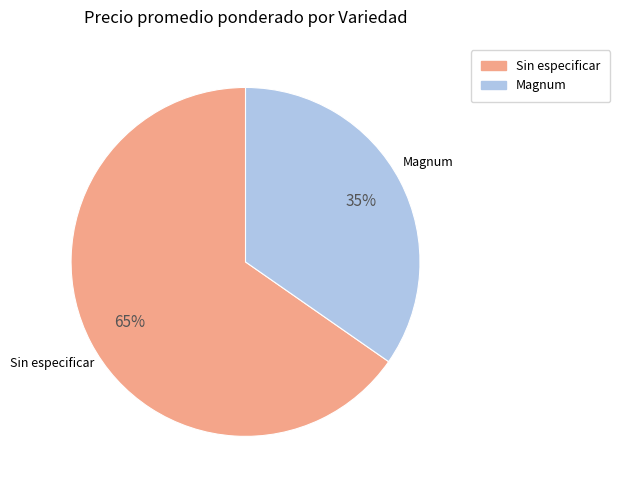

Count the number of slices in the pie.

2